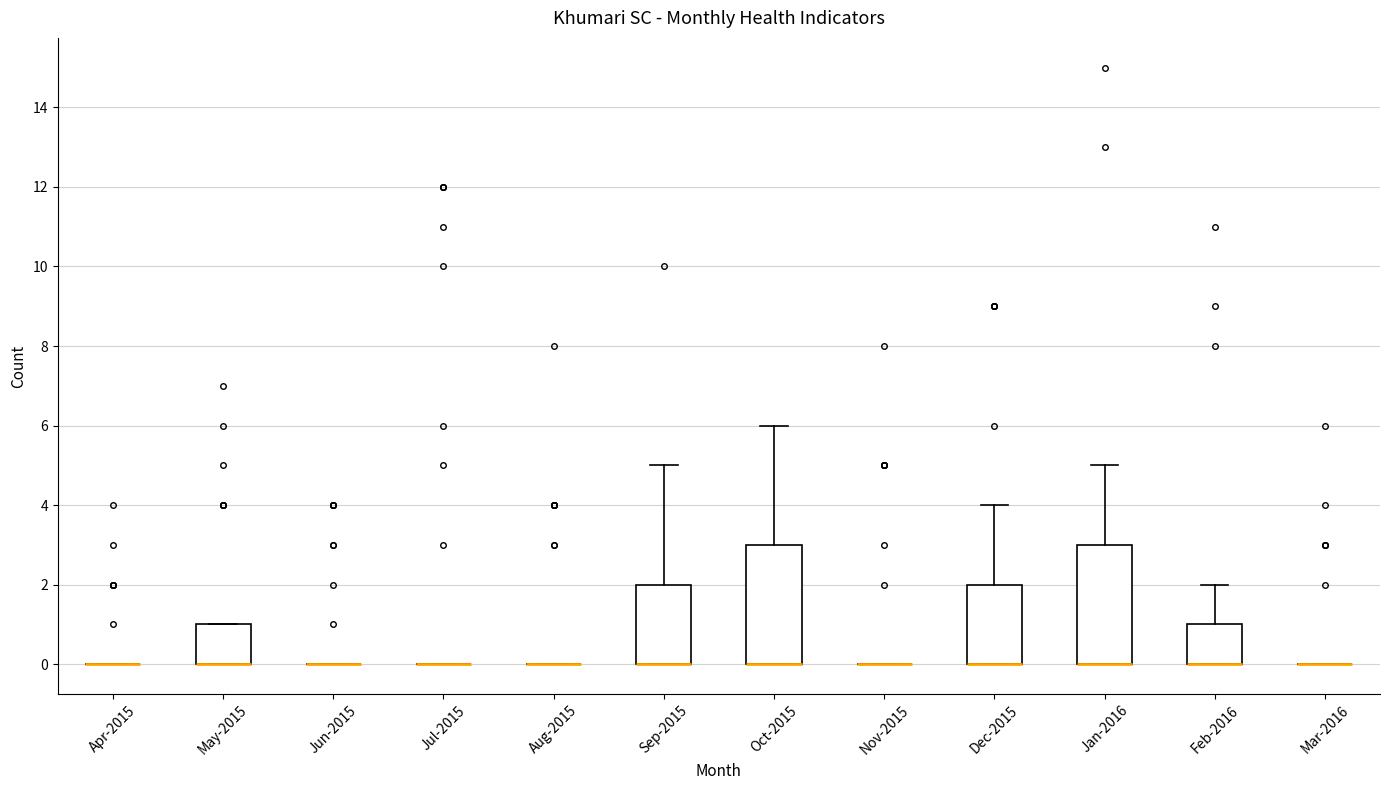

Where does the upper whisker of the box for Oct-2015 end on the y-axis? The values are not printed on the chart, so give them approximately, as read against the axis.

6